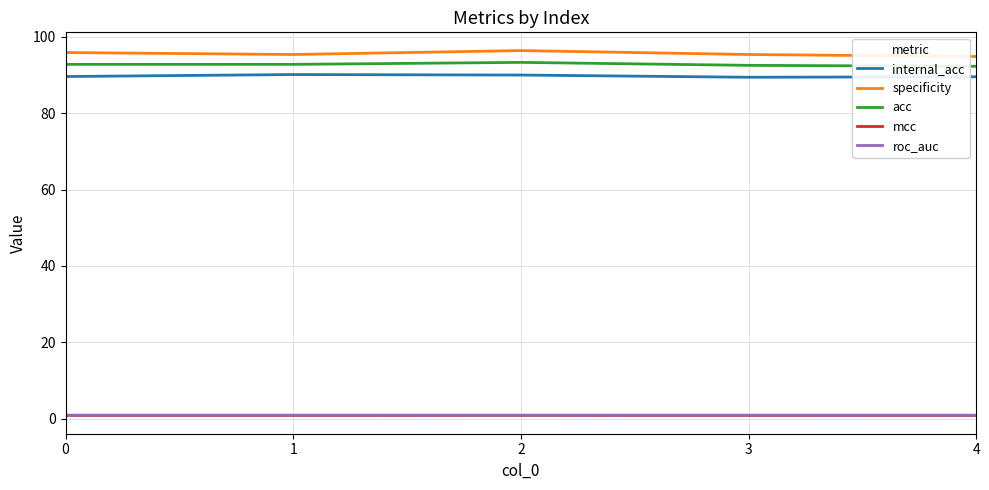

What is the maximum value for internal_acc?

90.1